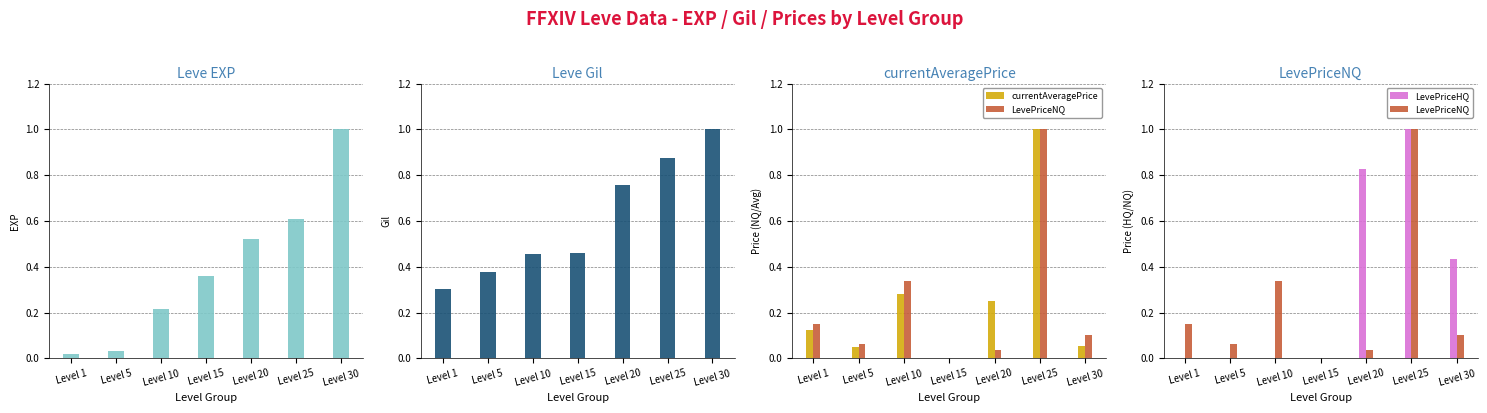

At how many categories does at least one series exceed 0?

7